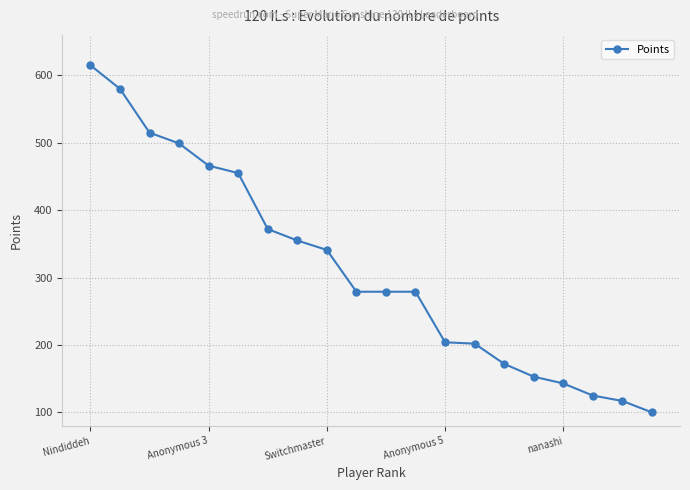

What is the value of the 2nd point from the left?

580